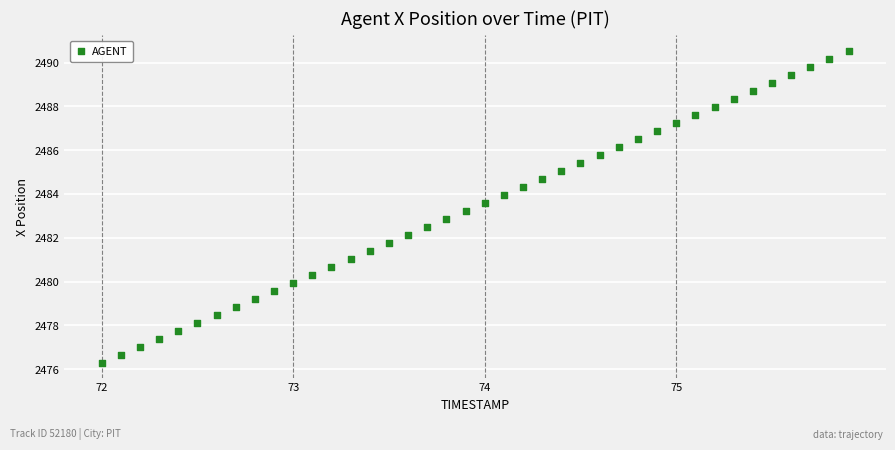

What is the range of Y values (max minus min)?

14.2